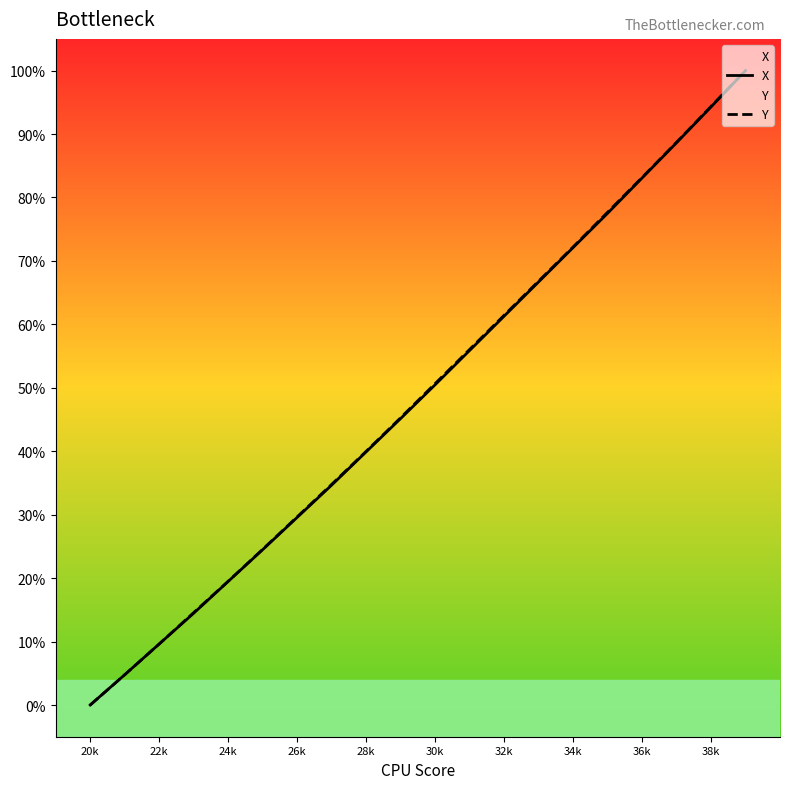

What is the difference between the second highest and second lowest values in the X series?

89.5